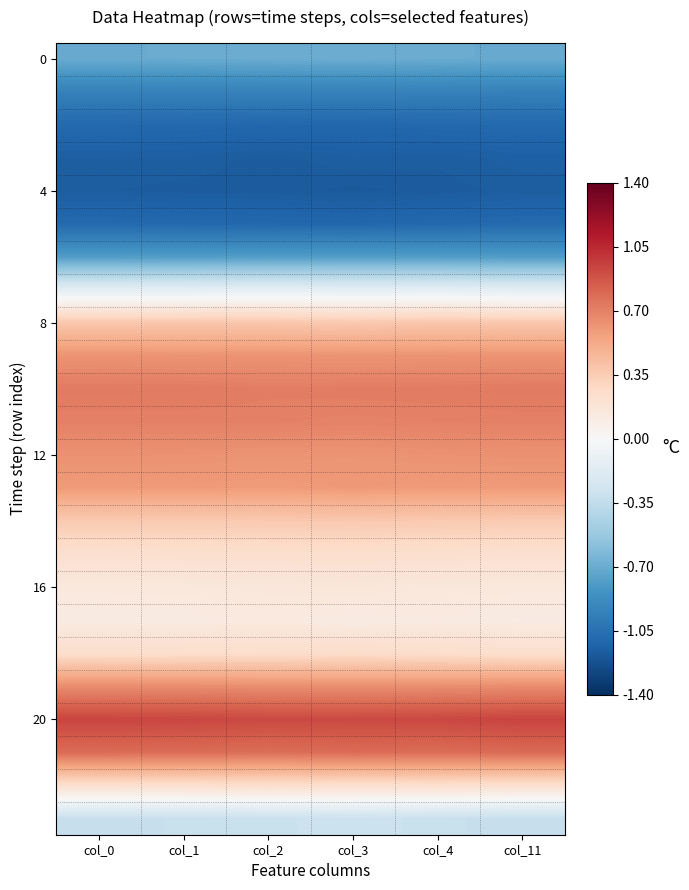

How many series are shown in this chart?

24